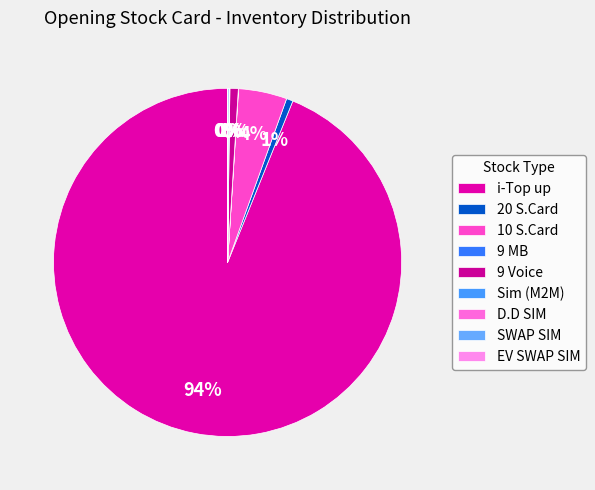

Does any single category account for the majority?

Yes